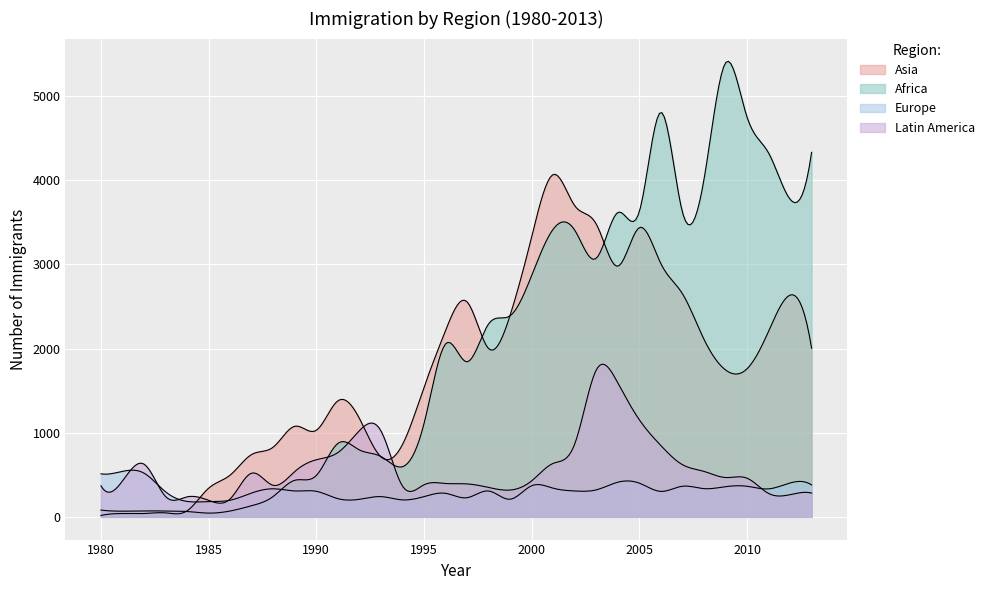

What is the value of the Latin America point at the 19th from the left?

349